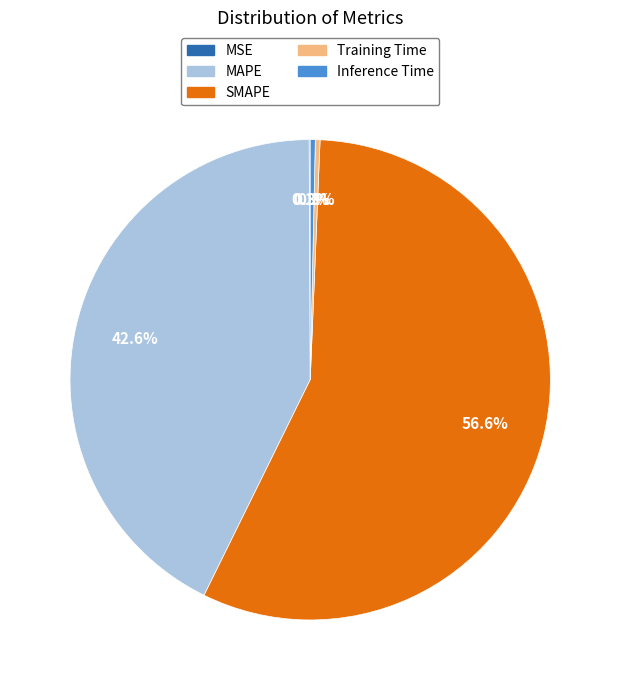

Between MAPE and Training Time, which is larger?

MAPE